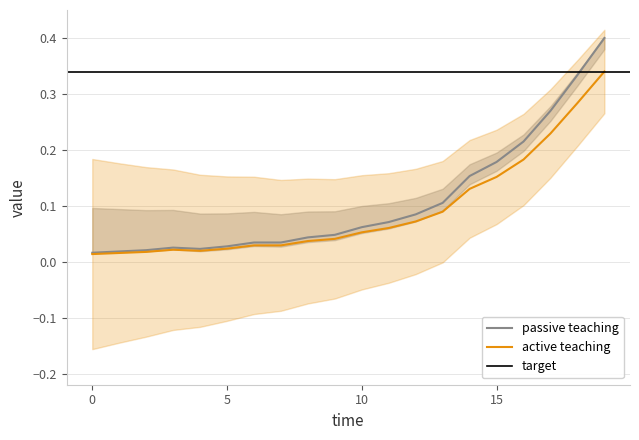

Reading left to right, list all the values displayed in this chart.

0.0	0.0	0.0	0.0	0.0	0.0	0.0	0.0	0.0	0.0	0.1	0.1	0.1	0.1	0.1	0.2	0.2	0.2	0.3	0.3